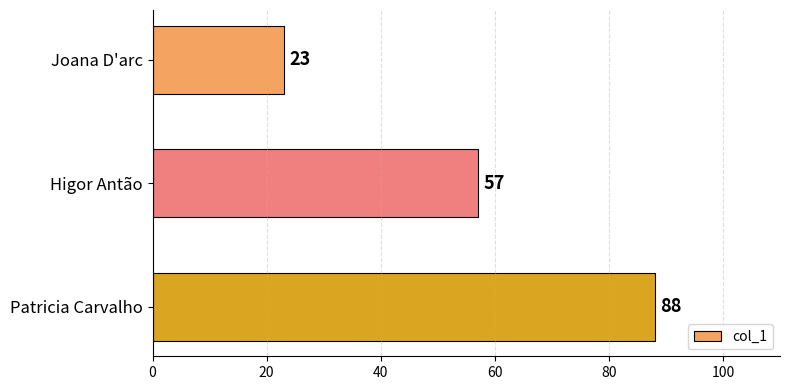

What is the maximum value shown in the chart?

88